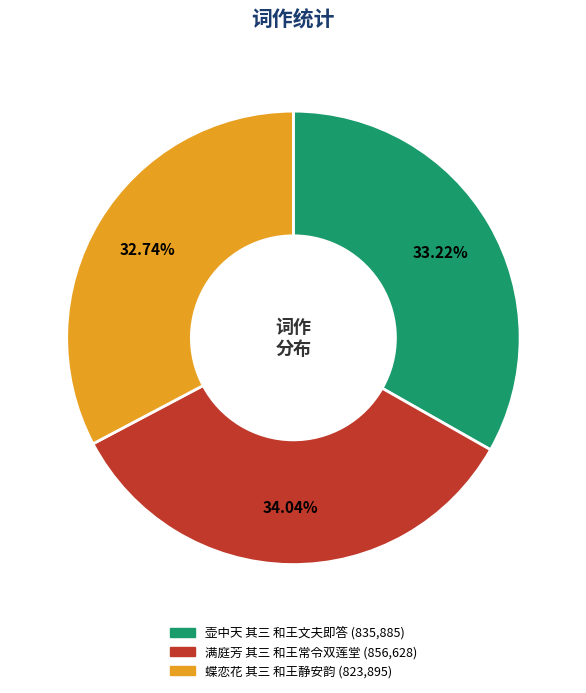

Combined, do 蝶恋花 其三 和王静安韵 and 壶中天 其三 和王文夫即答 account for over 50%?

Yes